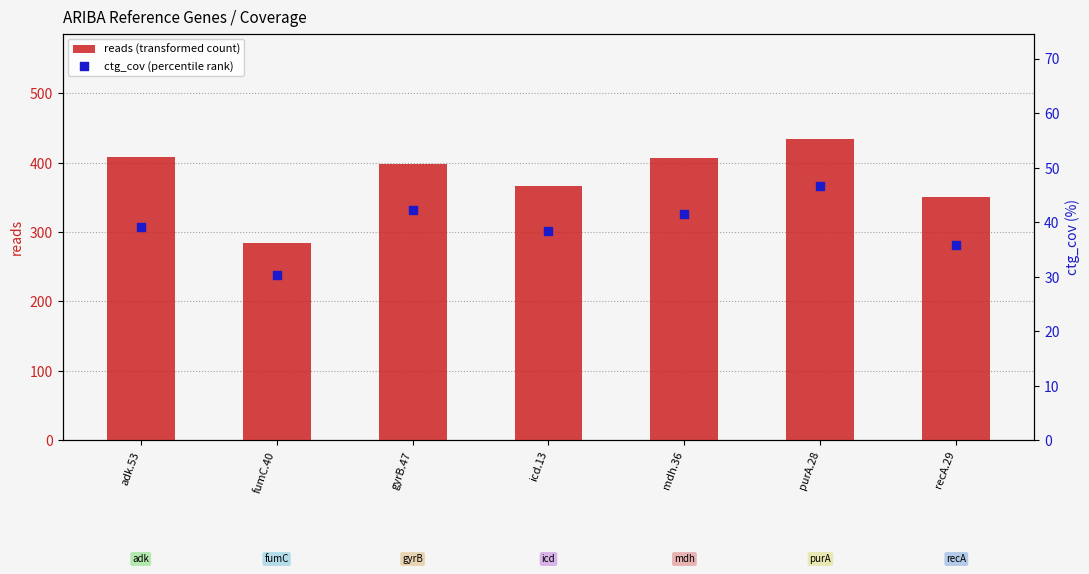

What is the total value across all series at fumC.40?

314.3